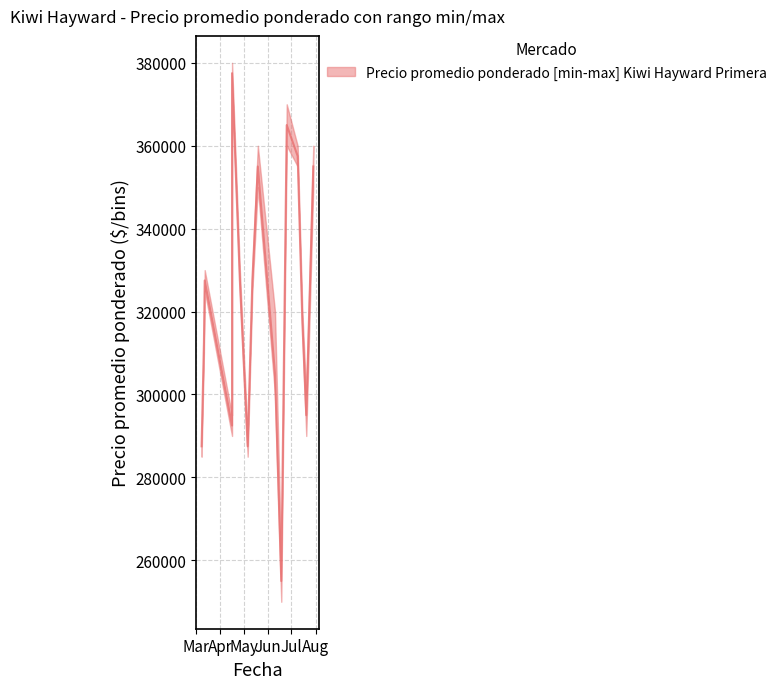

At how many categories does at least one series exceed 354695?

5